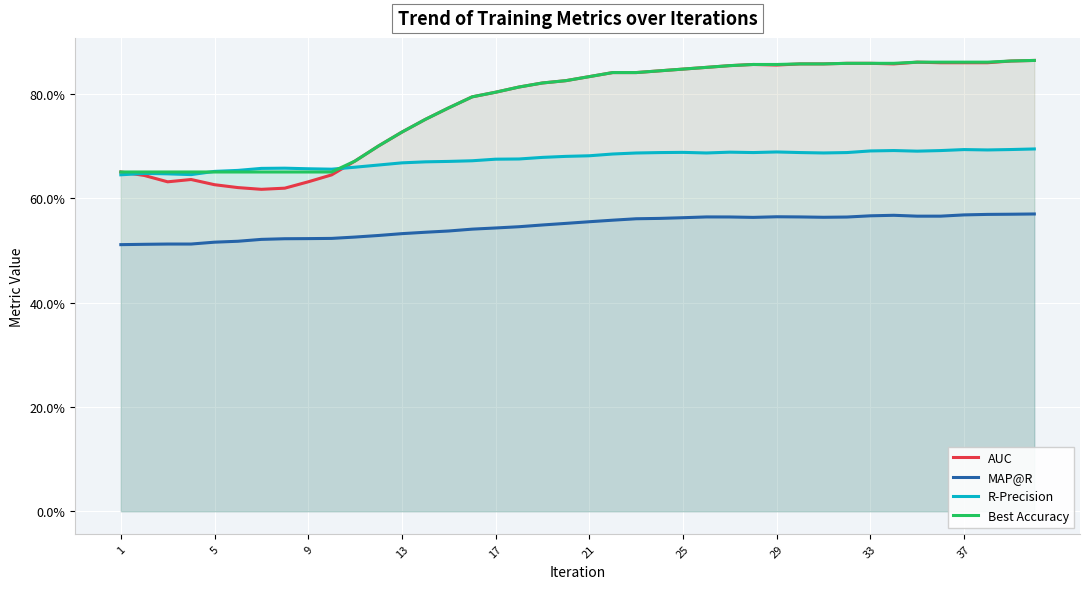

What is the average value of the Best Accuracy series?

0.8